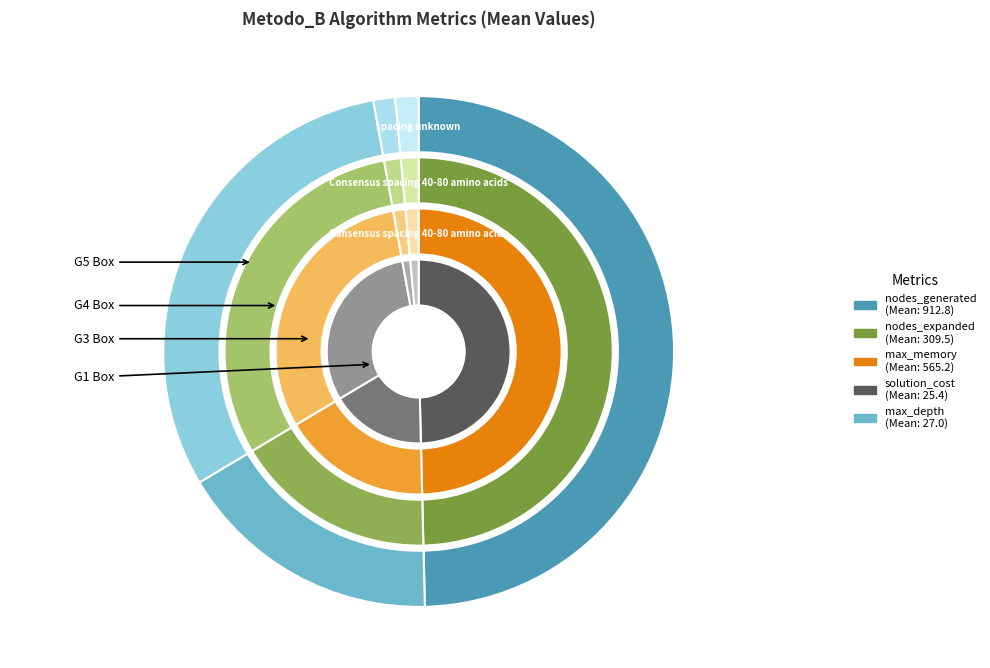

Approximately how many times larger is the value at nodes_generated compared to max_memory?

1.6